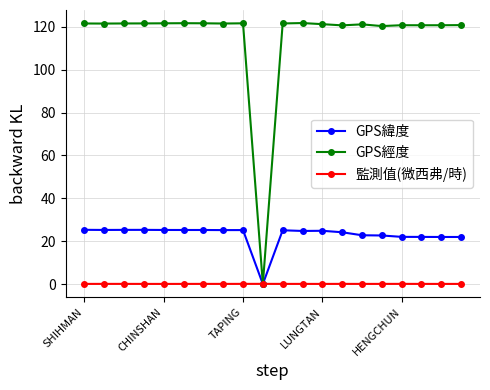

True or false: 監測值(微西弗/時) has more than 1 interior local peaks.

True